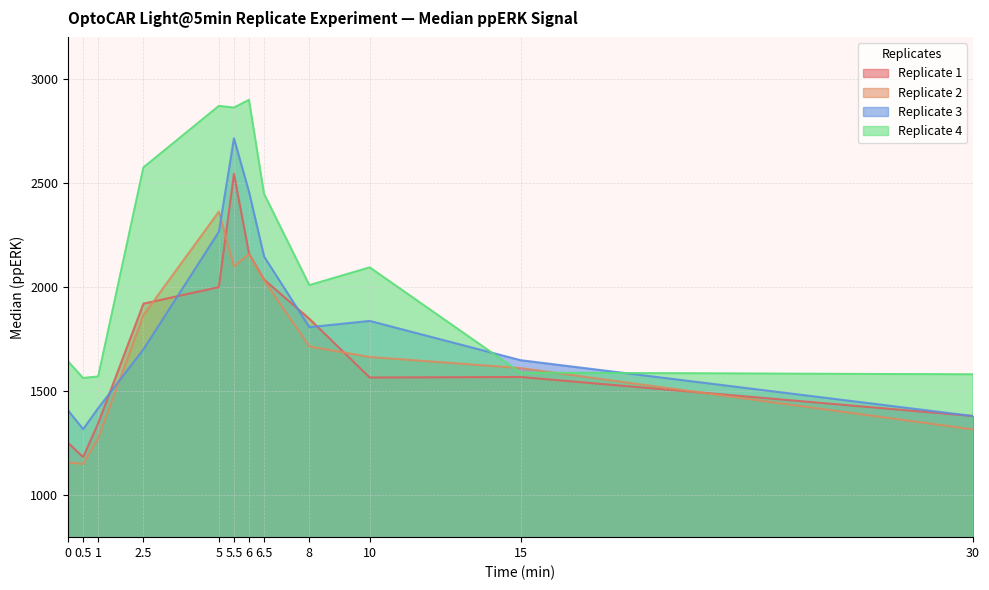

Rank the categories by Replicate 1 value from highest to lowest.

5.5, 6, 6.5, 5, 2.5, 8, 15, 10, 30, 1, 0, 0.5